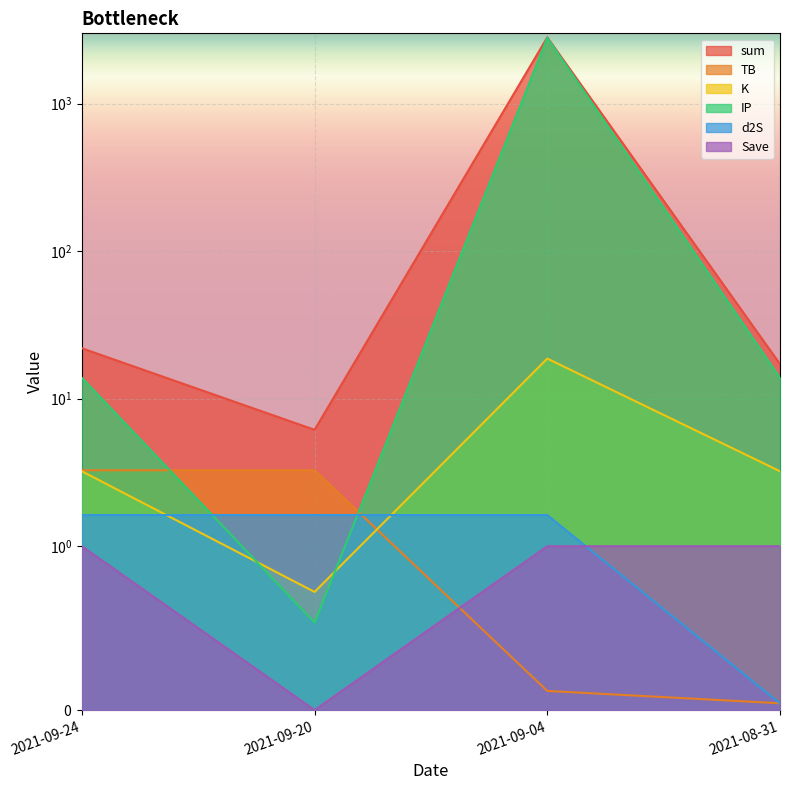

How many times do K and TB cross each other?

1